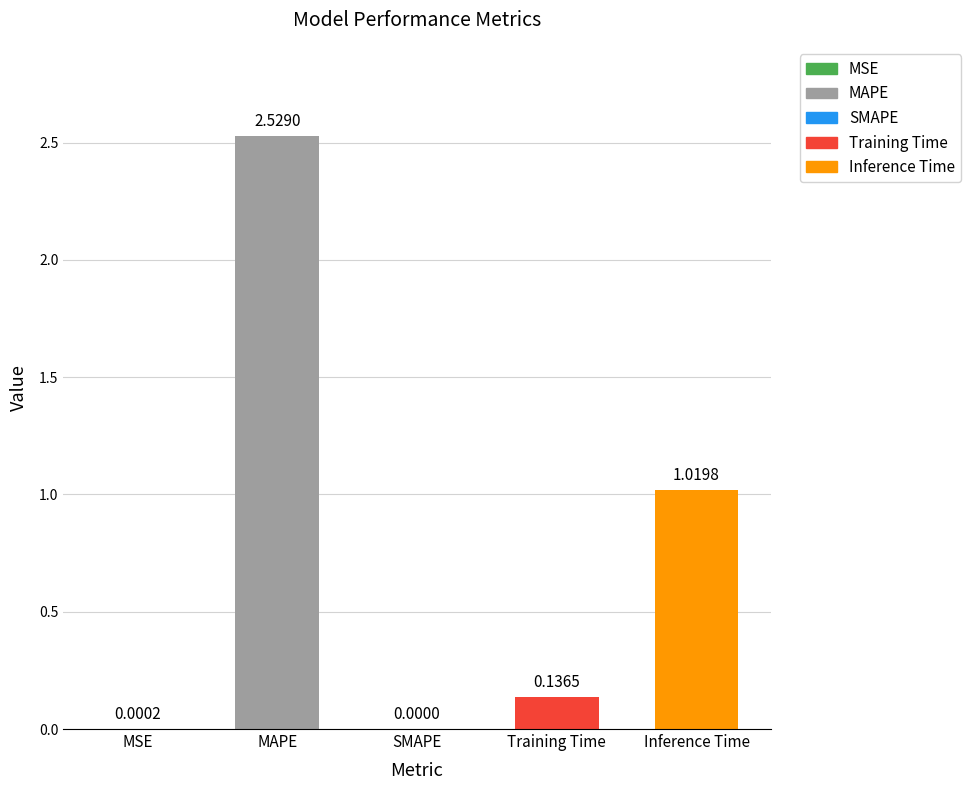

True or false: the data shows 0.0 at MSE.

True